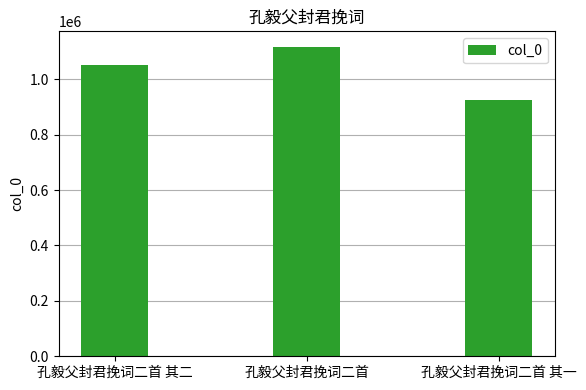

Rank the categories by value from highest to lowest.

孔毅父封君挽词二首, 孔毅父封君挽词二首 其二, 孔毅父封君挽词二首 其一